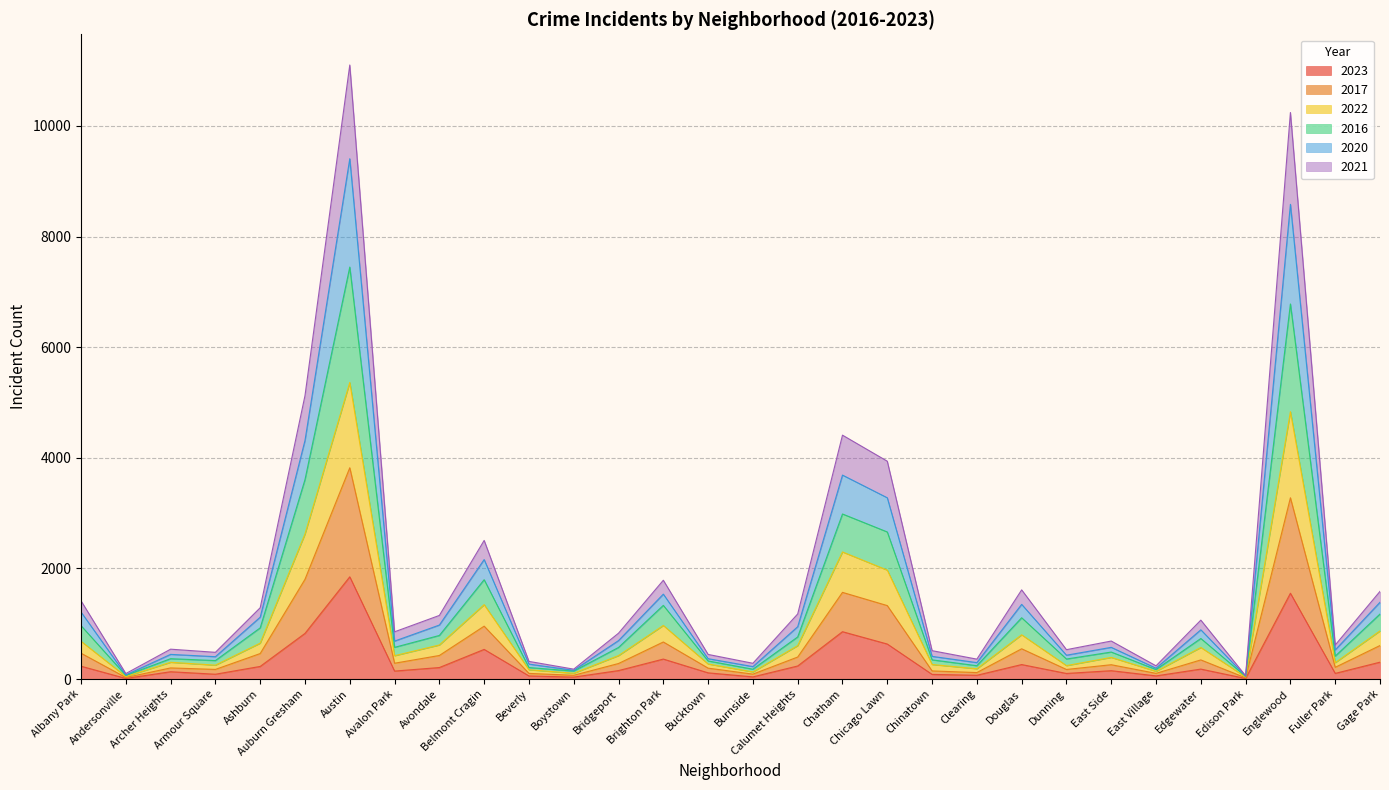

What is the sum of the 2021 values at Burnside and Andersonville?

117